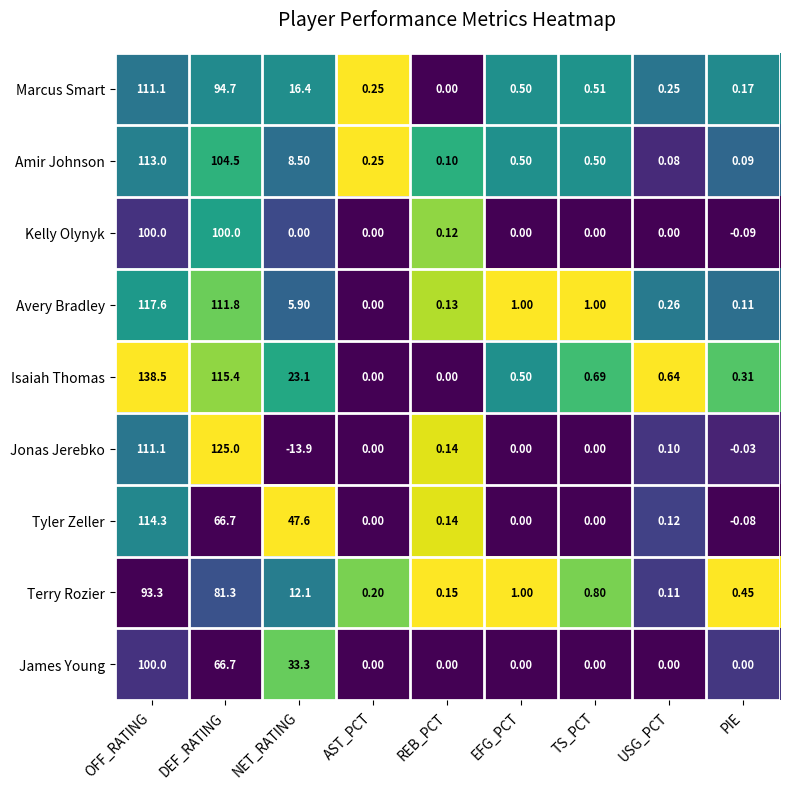

Between DEF_RATING and REB_PCT, which series saw the biggest shift?

Jonas Jerebko